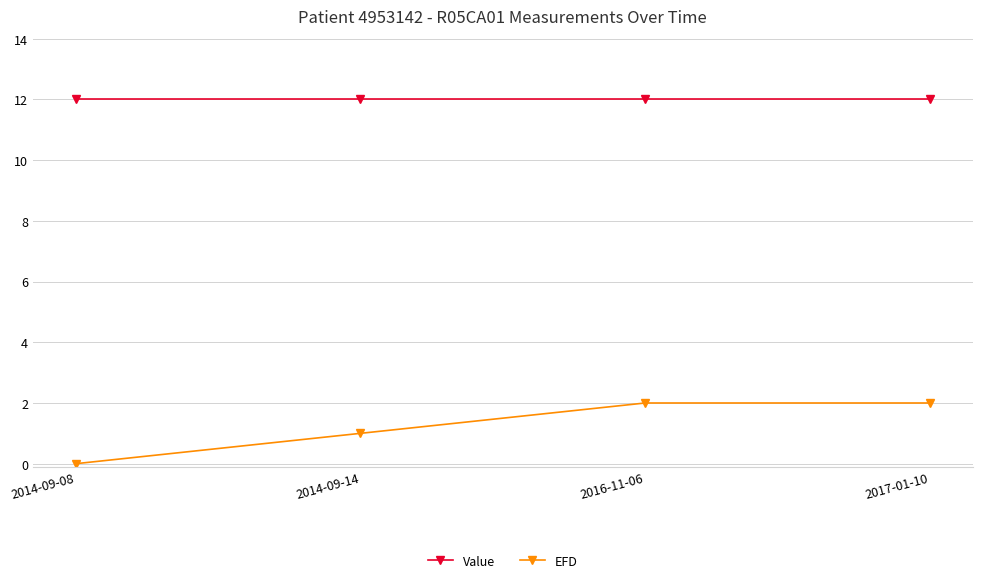

The Value series shows 12.0 at 2014-09-14. True or false?

True